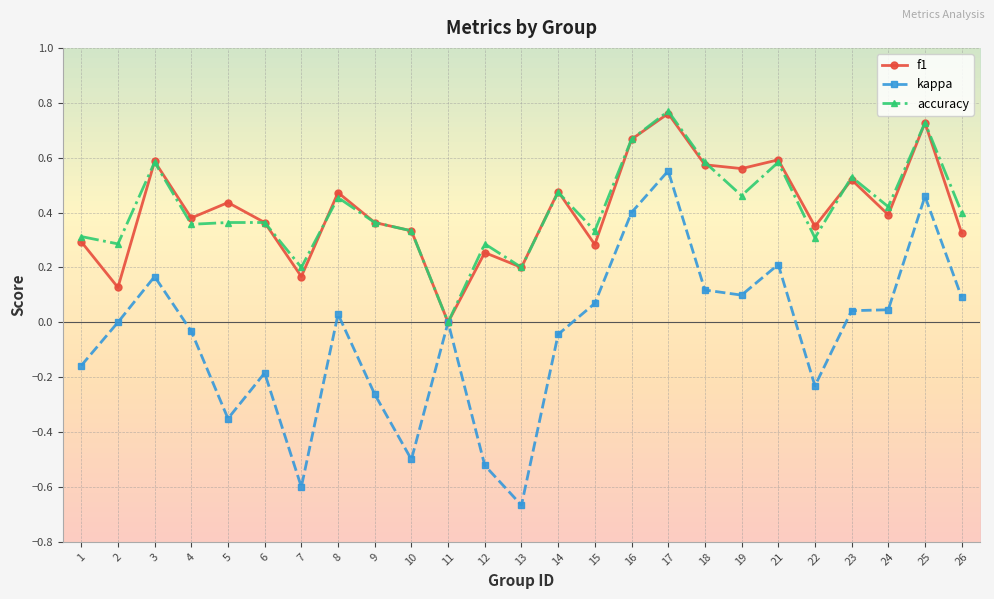

Is it true that f1 equals 0.3 at 22?

True